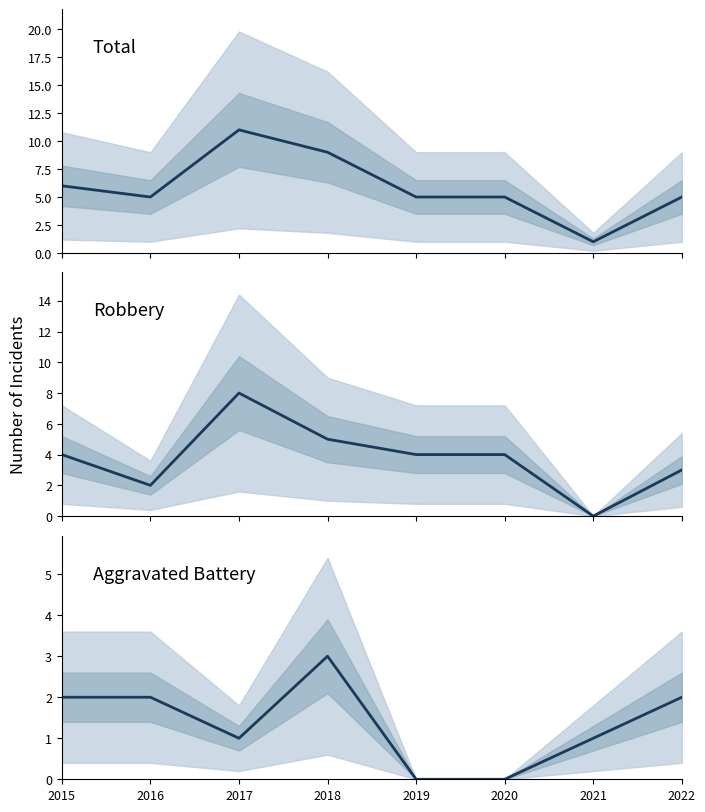

In Total, how many points are lower than both neighbors (excluding endpoints)?

2